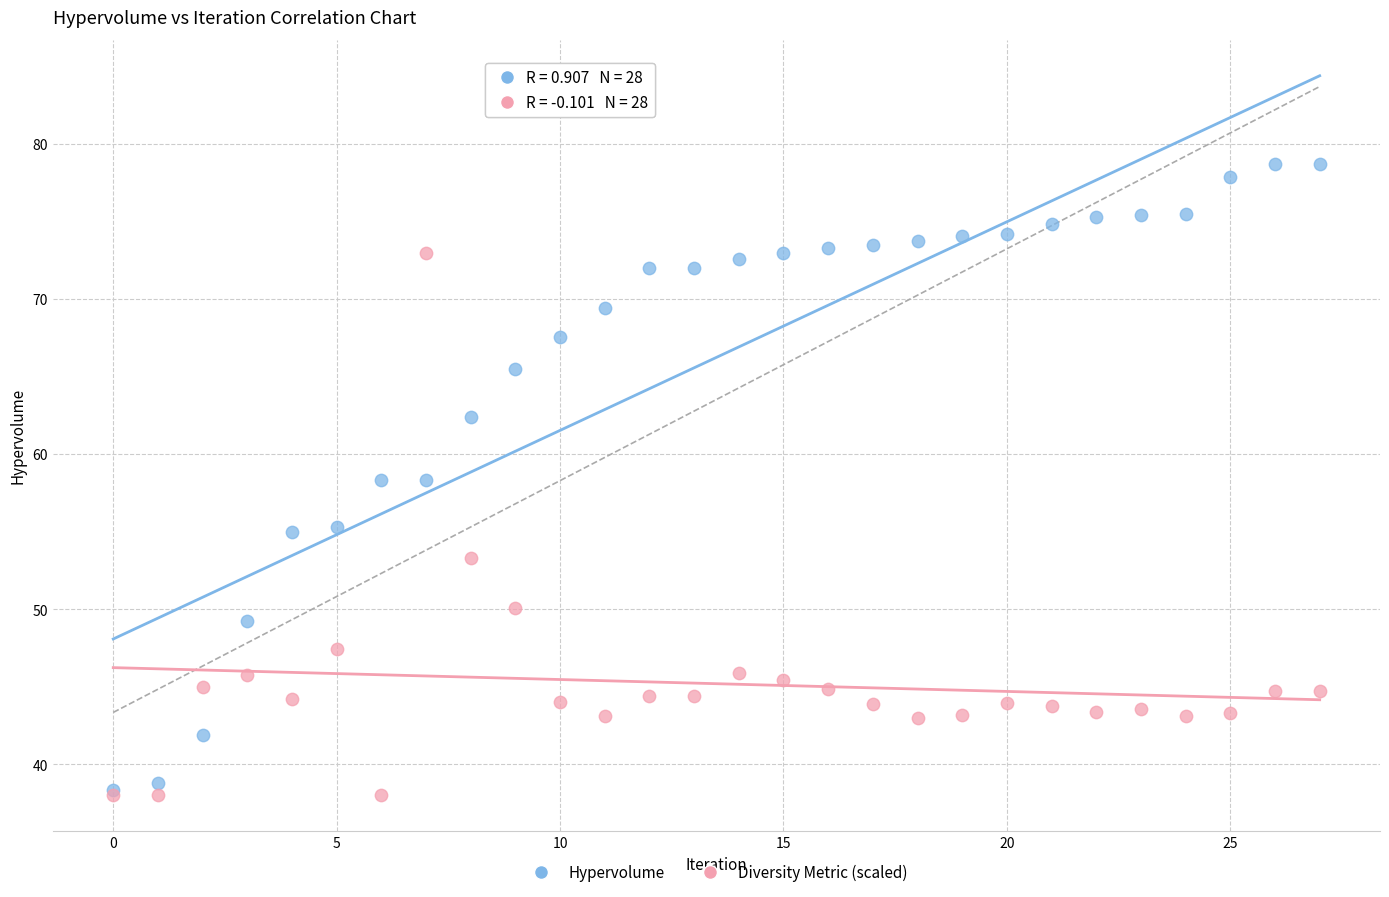

Which series has the largest Y range (max minus min)?

Hypervolume